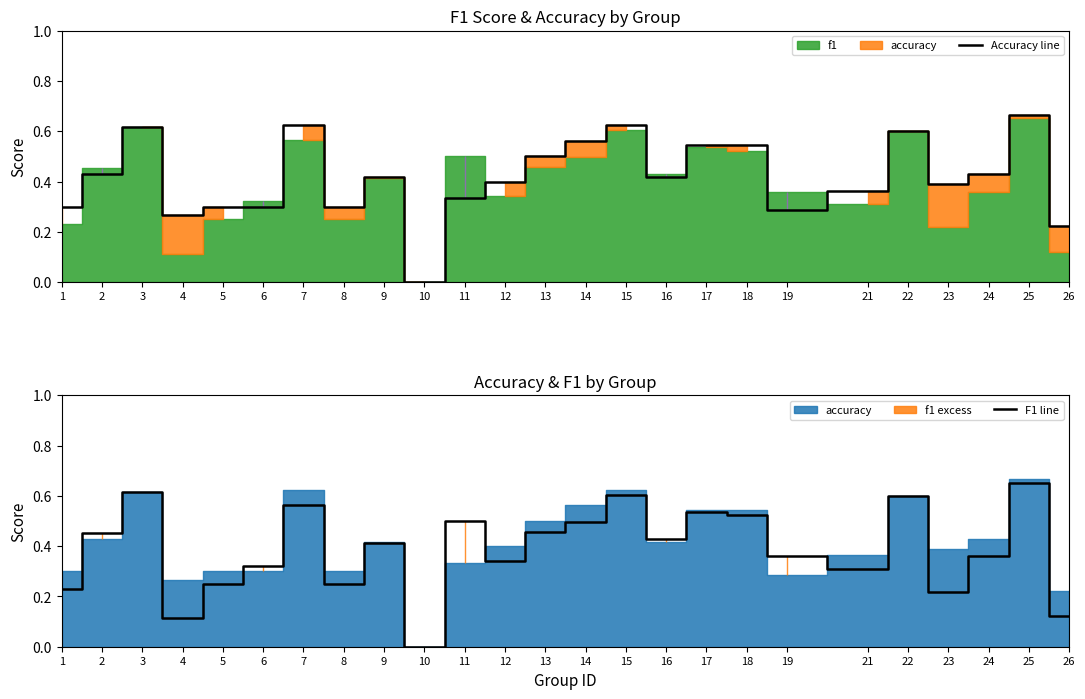

Count the Accuracy line values in the range 0 to 1.

25